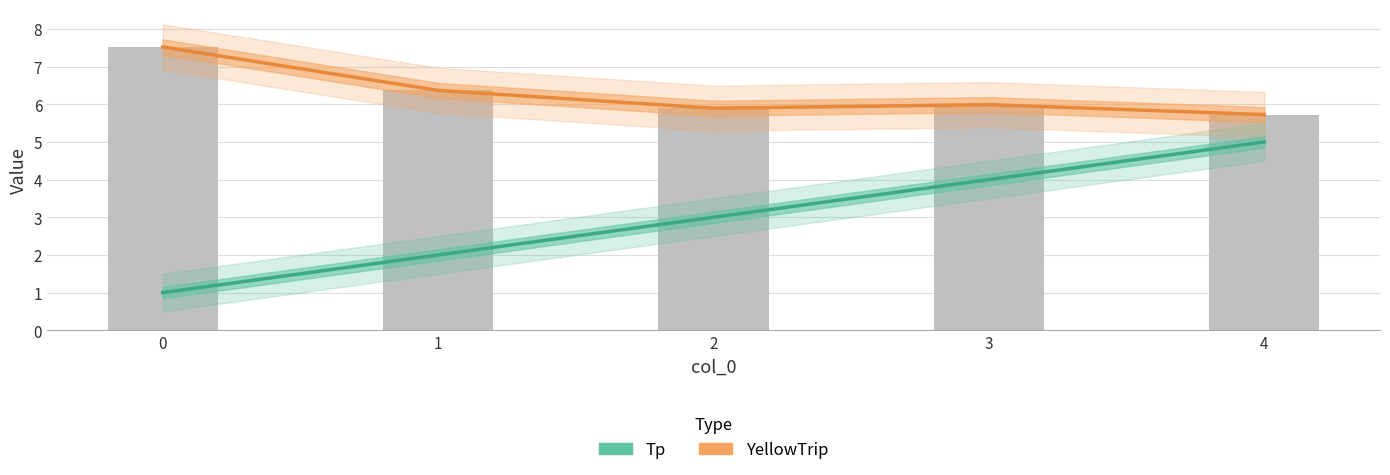

List the series in order of their peak value, highest first.

YellowTrip, Tp